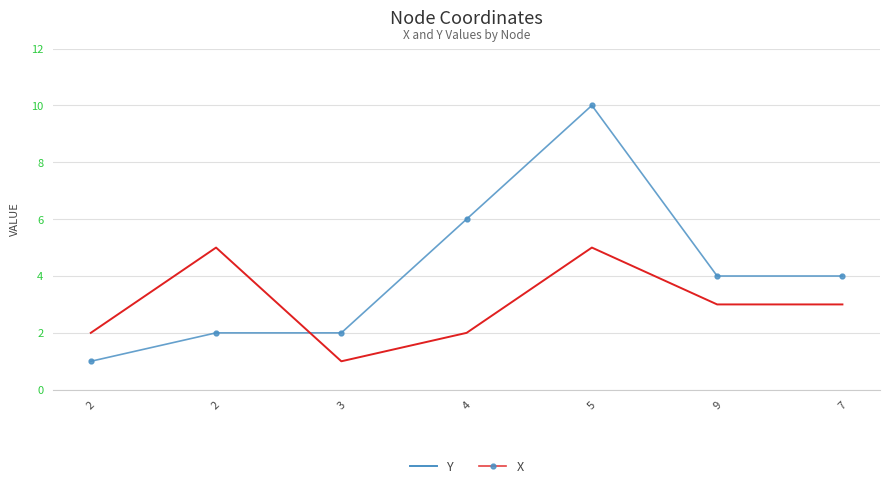

What are all the series names shown in the legend?

Y, X